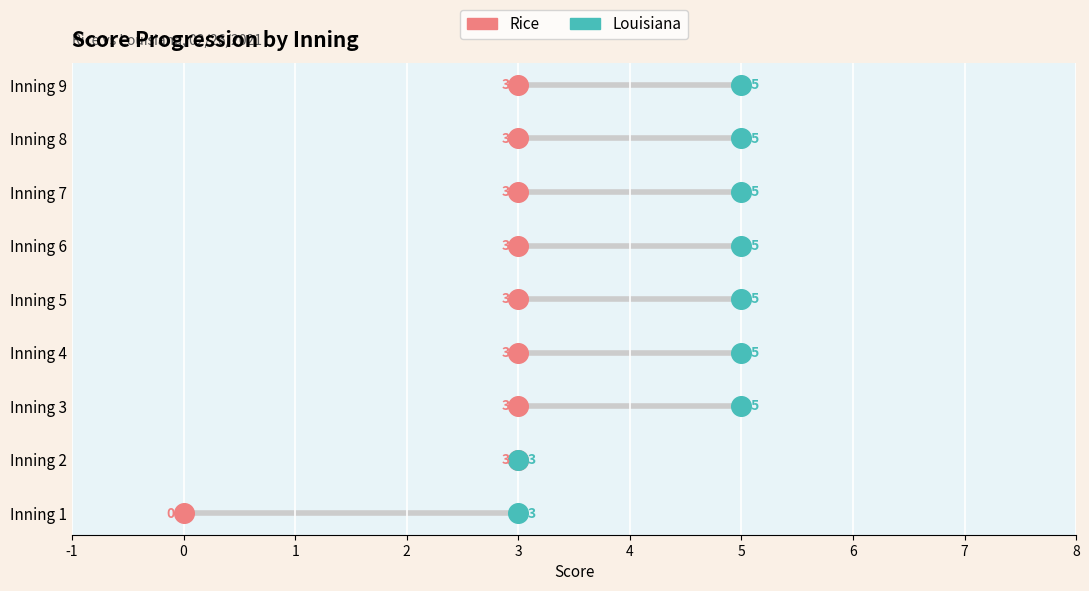

What are all the series names shown in the legend?

Rice, Louisiana